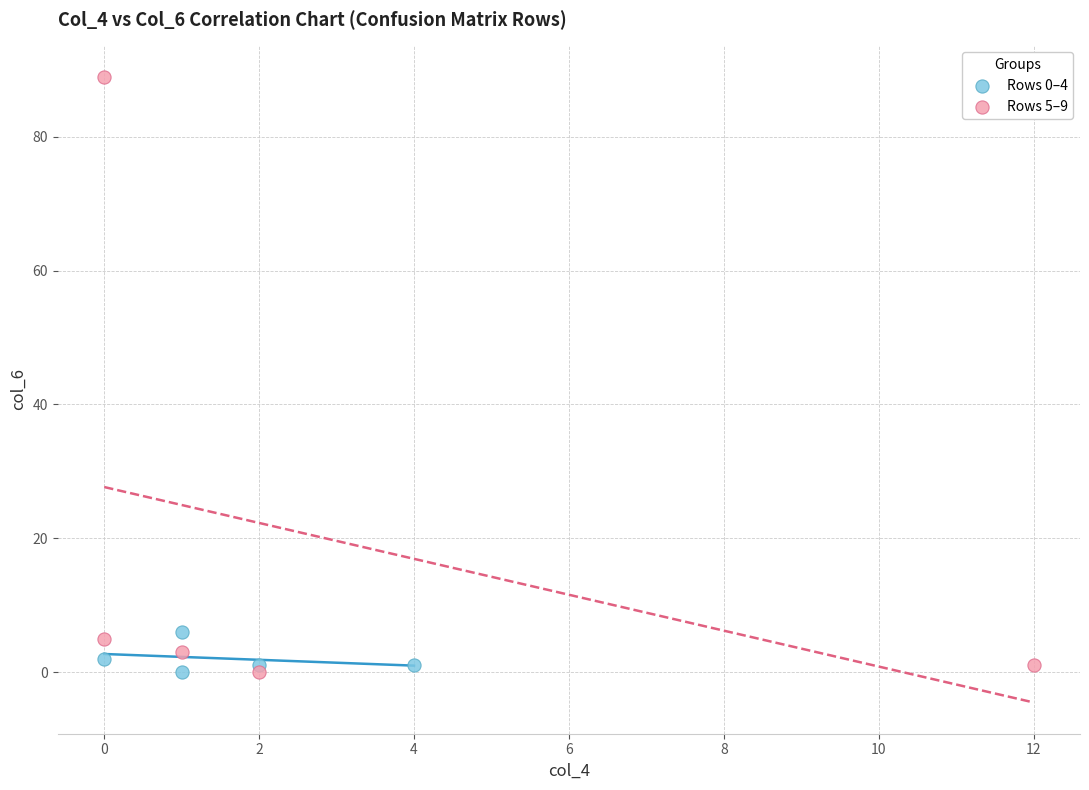

Which series reaches the maximum Y coordinate?

Rows 5–9